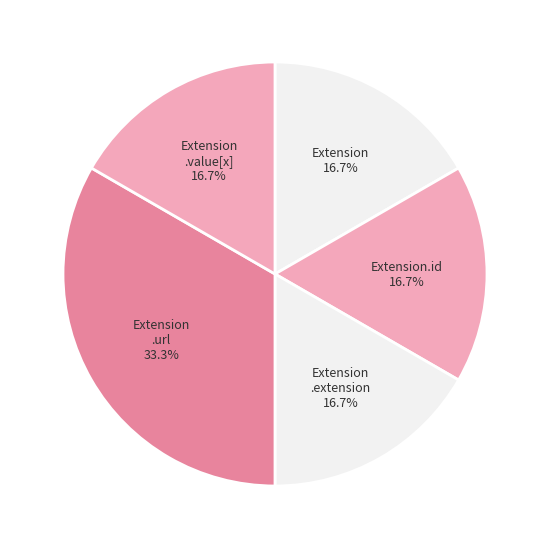

How many segments does this pie chart have?

5